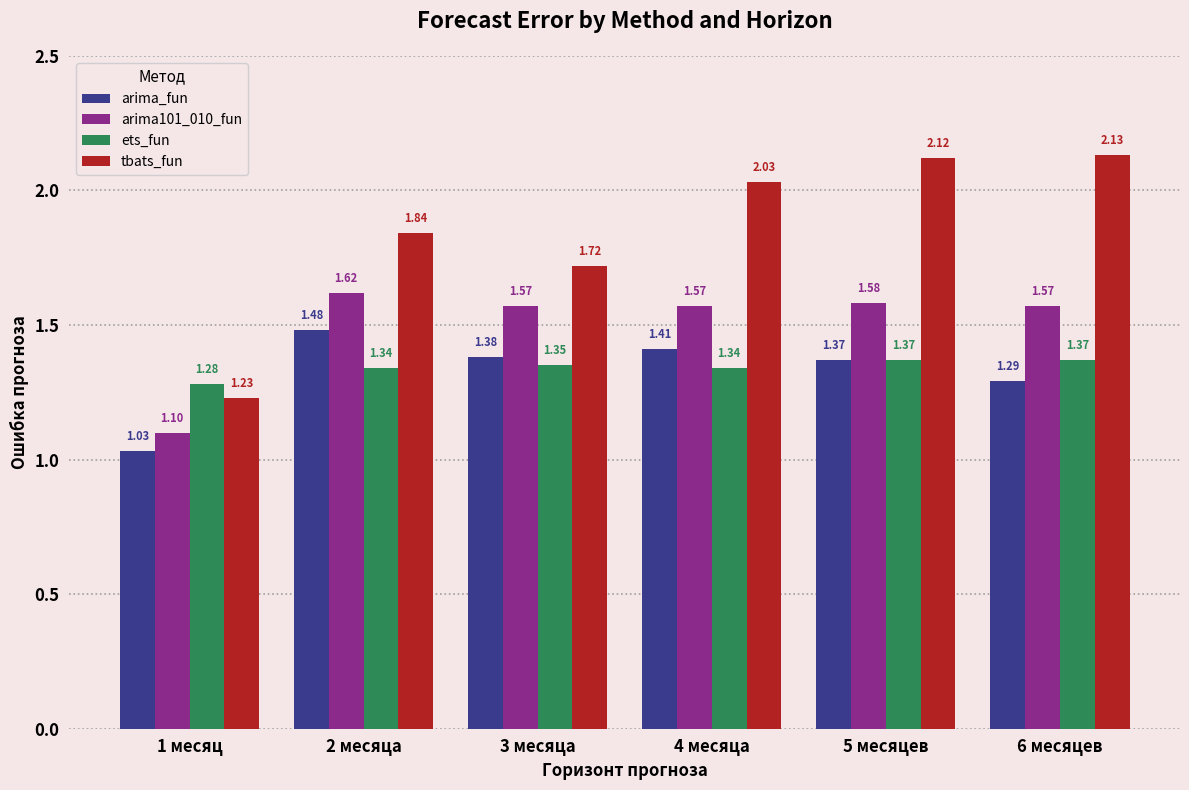

Rank the categories by tbats_fun value from lowest to highest.

1 месяц, 3 месяца, 2 месяца, 4 месяца, 5 месяцев, 6 месяцев